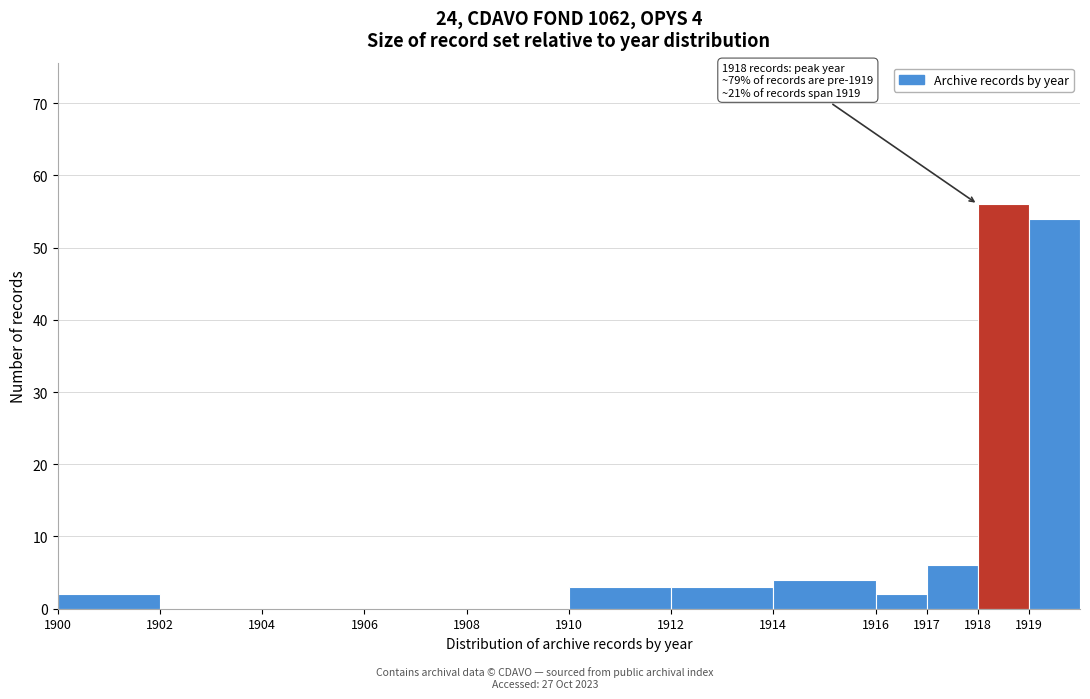

Which range on the x-axis has the tallest bar?

1918 to 1919